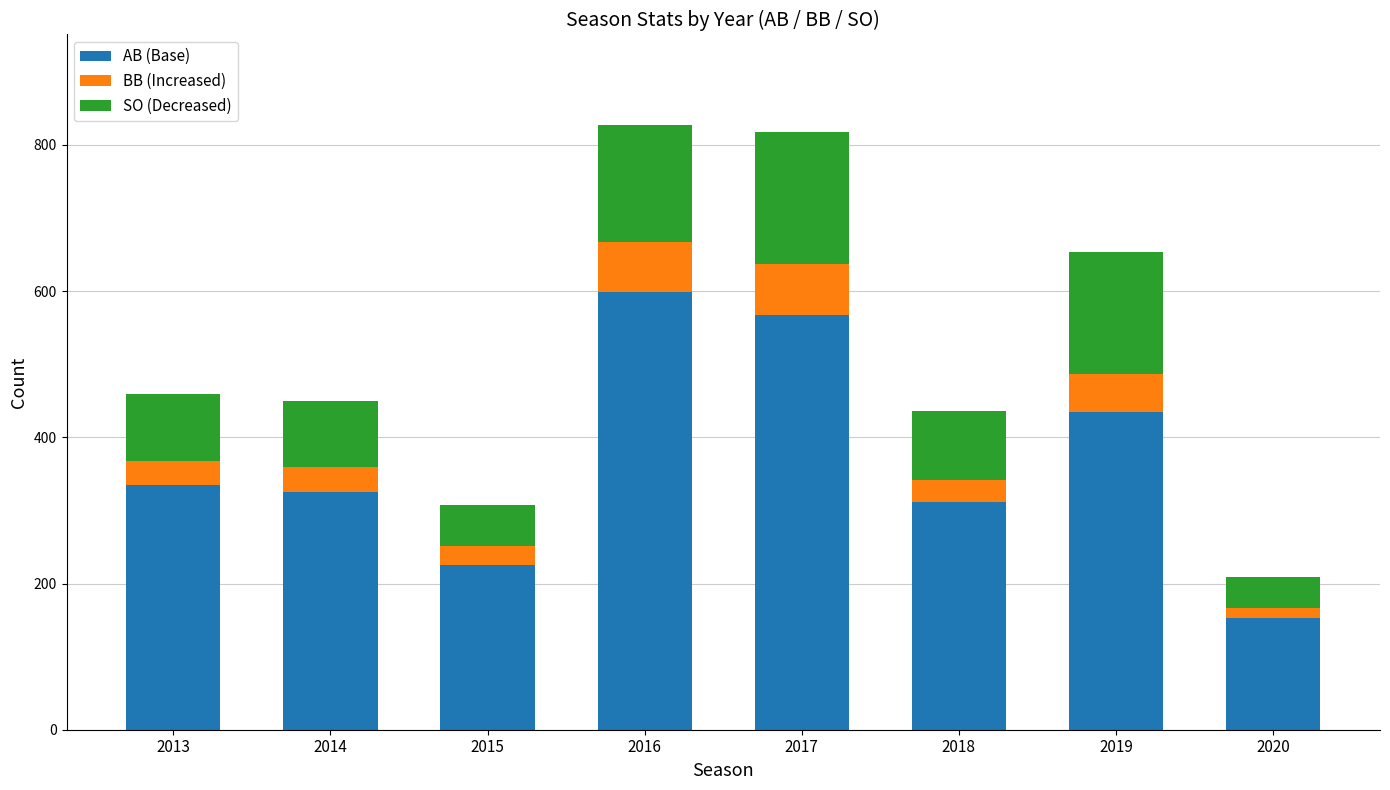

At which label is AB (Base) closest to 376?

2013